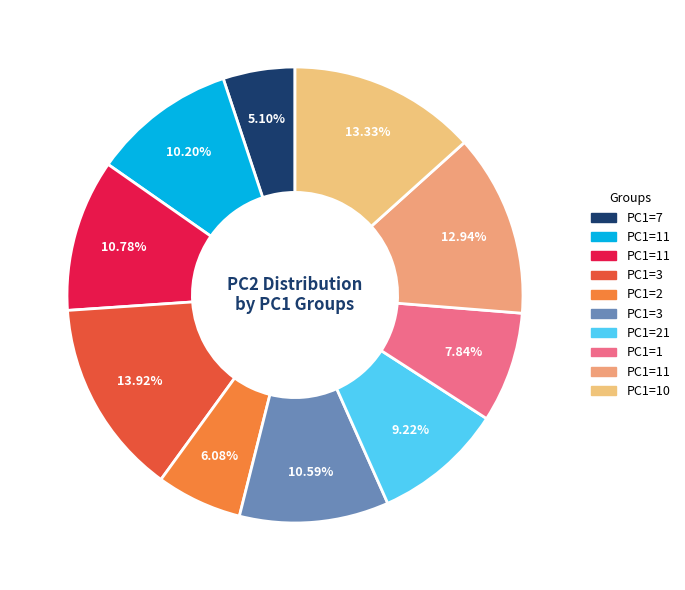

Count the number of slices in the pie.

10